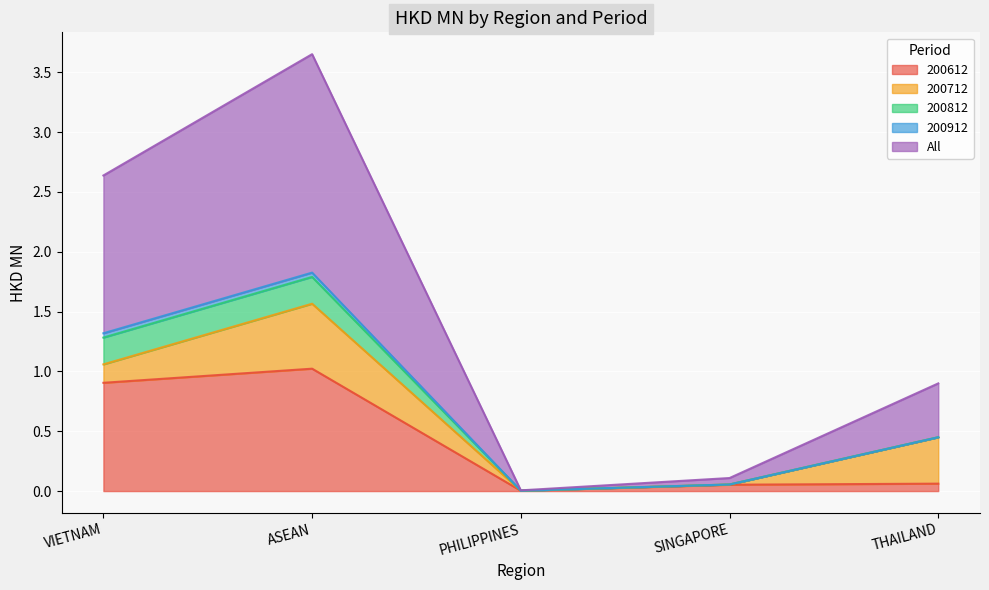

True or false: 200812 and All cross at least once.

False